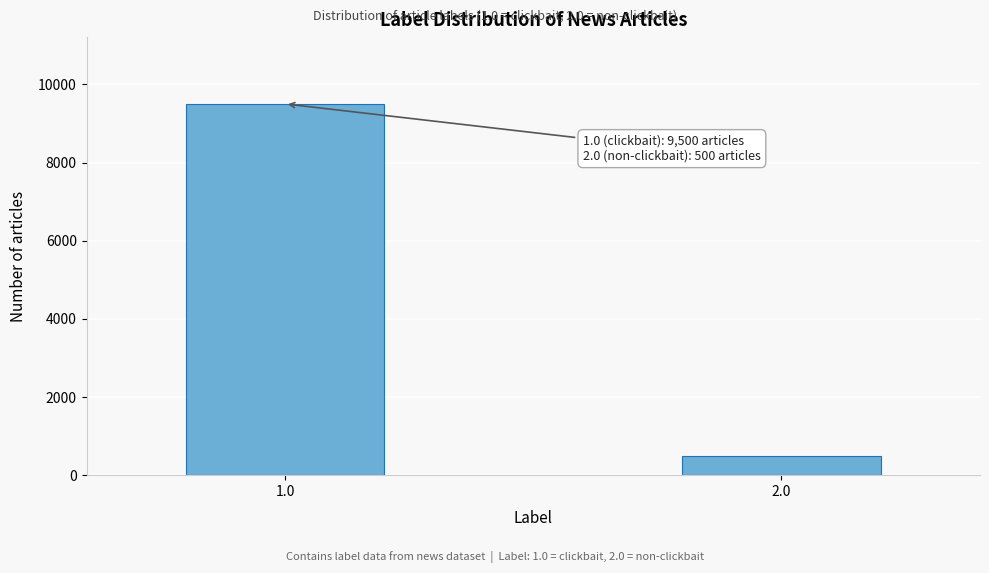

Reading left to right, what are all the values shown in this chart?

1.0=9500	2.0=500